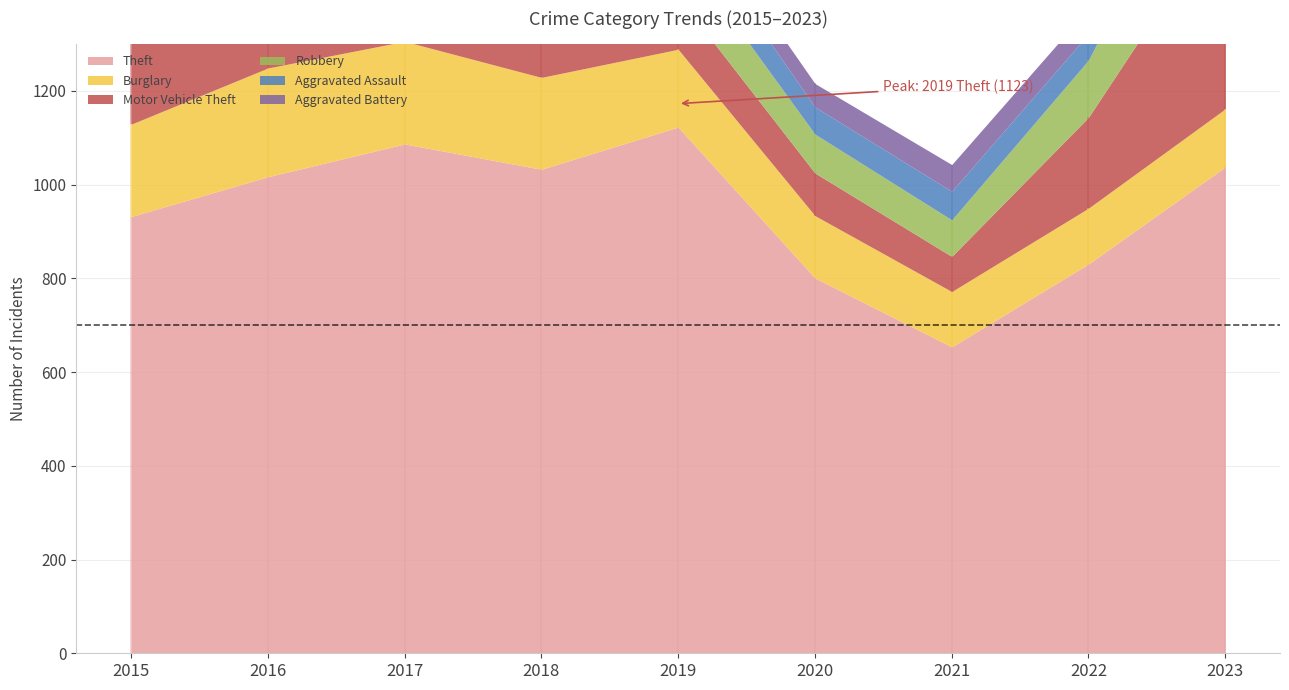

Rank the series at 2015 from lowest to highest value.

Aggravated Assault, Aggravated Battery, Robbery, Motor Vehicle Theft, Burglary, Theft